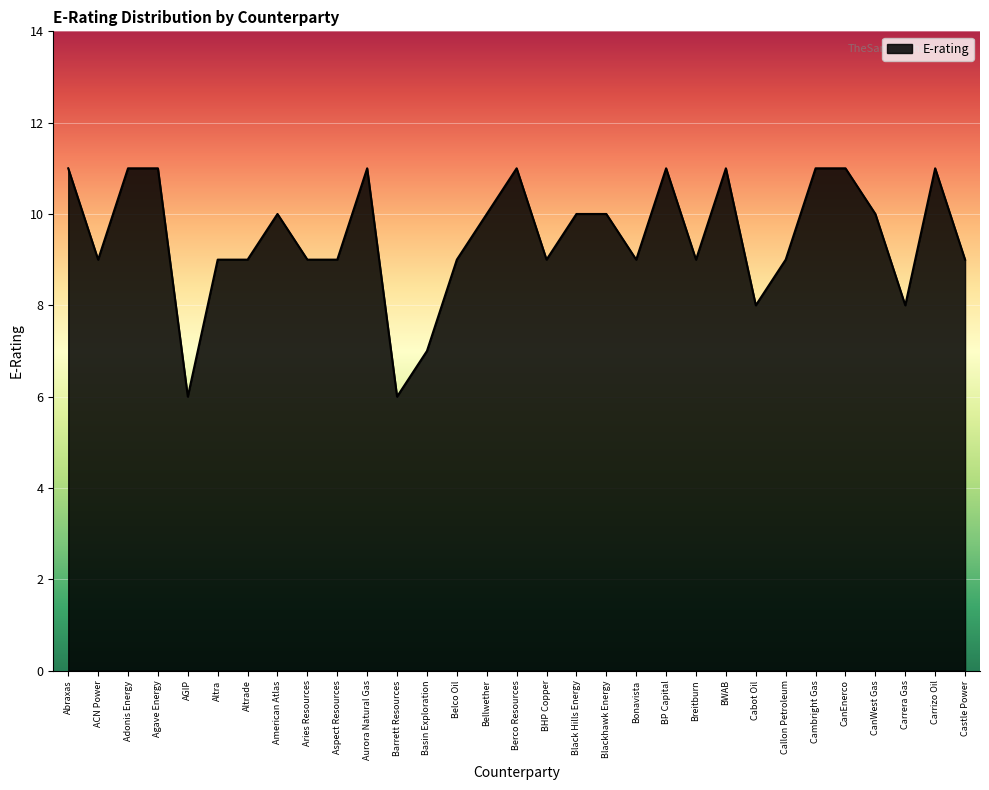

What is the smallest value displayed?

6